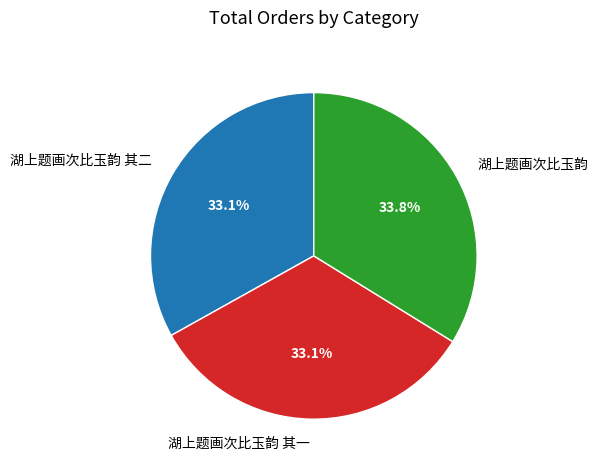

Which slice is the largest?

湖上题画次比玉韵